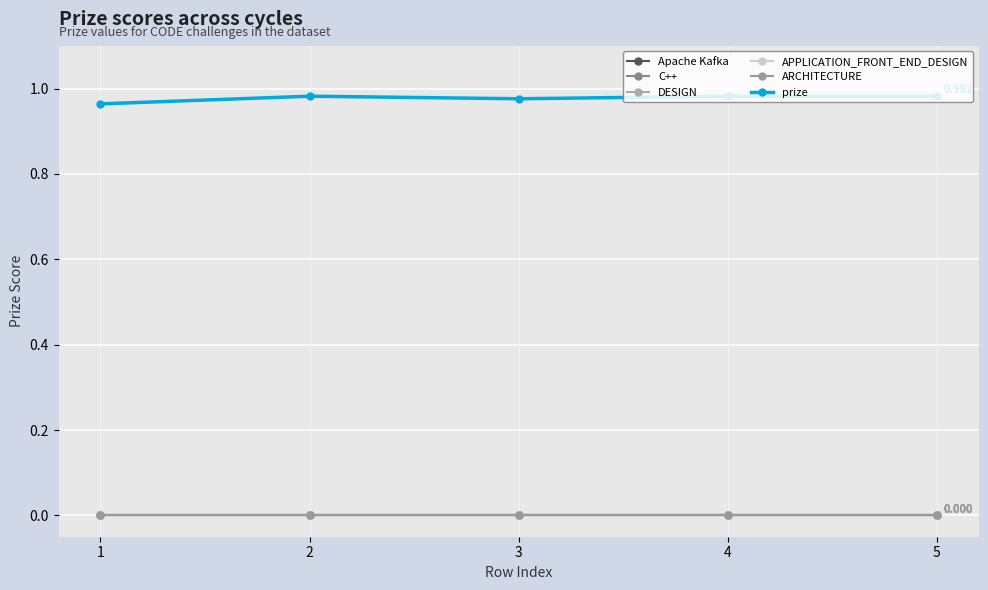

True or false: APPLICATION_FRONT_END_DESIGN has more than 2 interior local peaks.

False